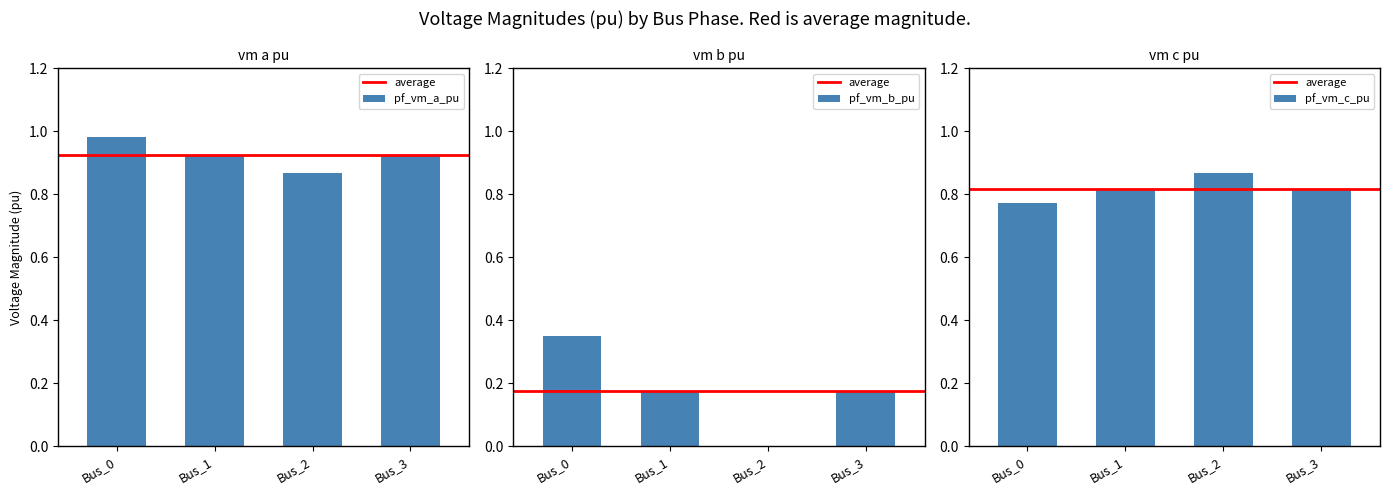

Is the value of pf_vm_b_pu at Bus_1 greater than the value of pf_vm_c_pu at Bus_0?

No